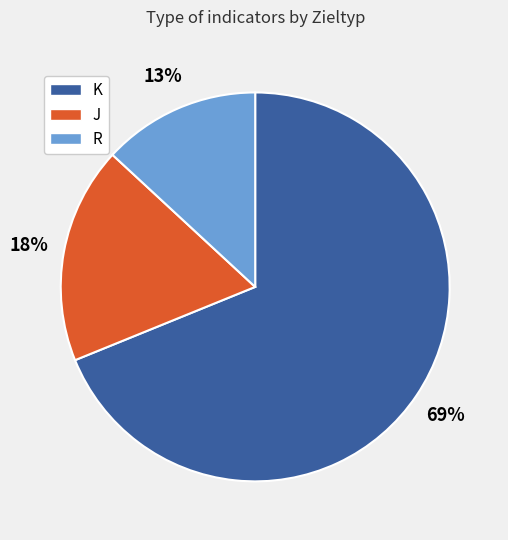

True or false: R accounts for 19% of the total.

False